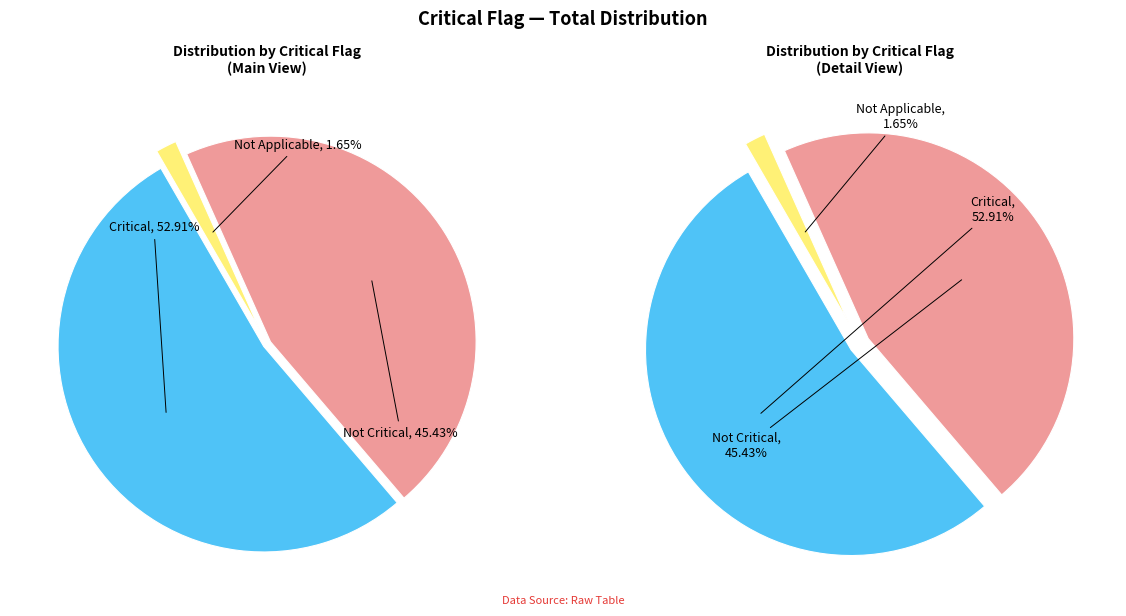

Is the sum of Not Applicable and Not Critical greater than half?

No